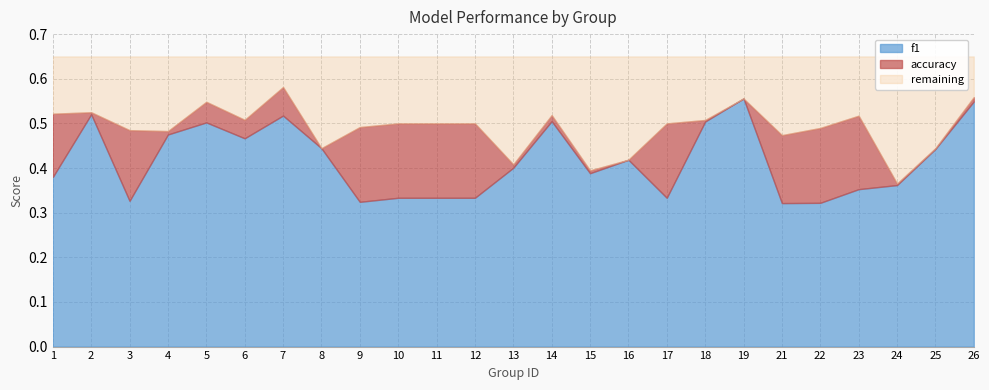

In f1, how many points are higher than both neighbors (excluding endpoints)?

6